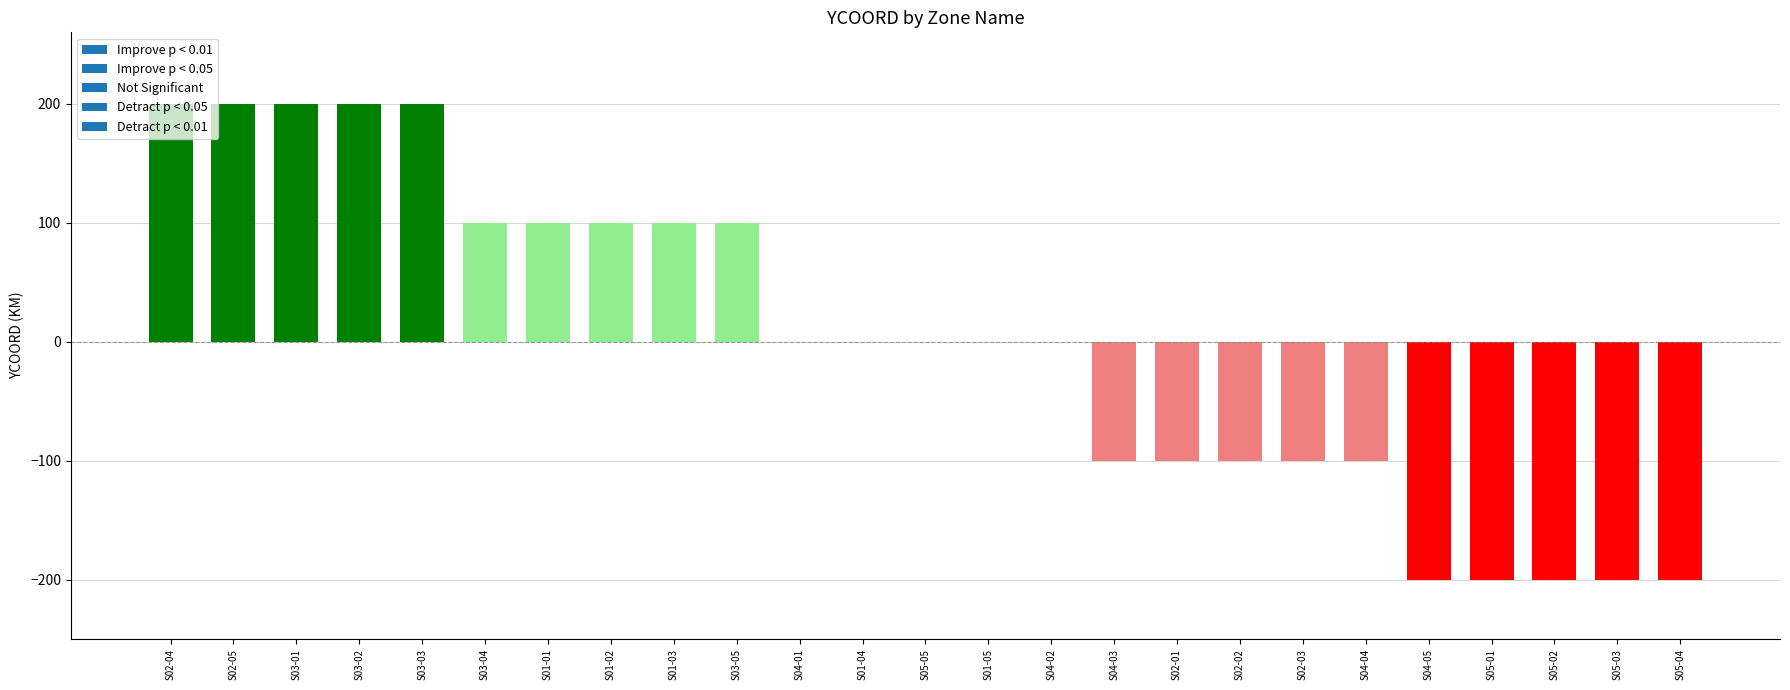

The value at S02-03 is -100. True or false?

True